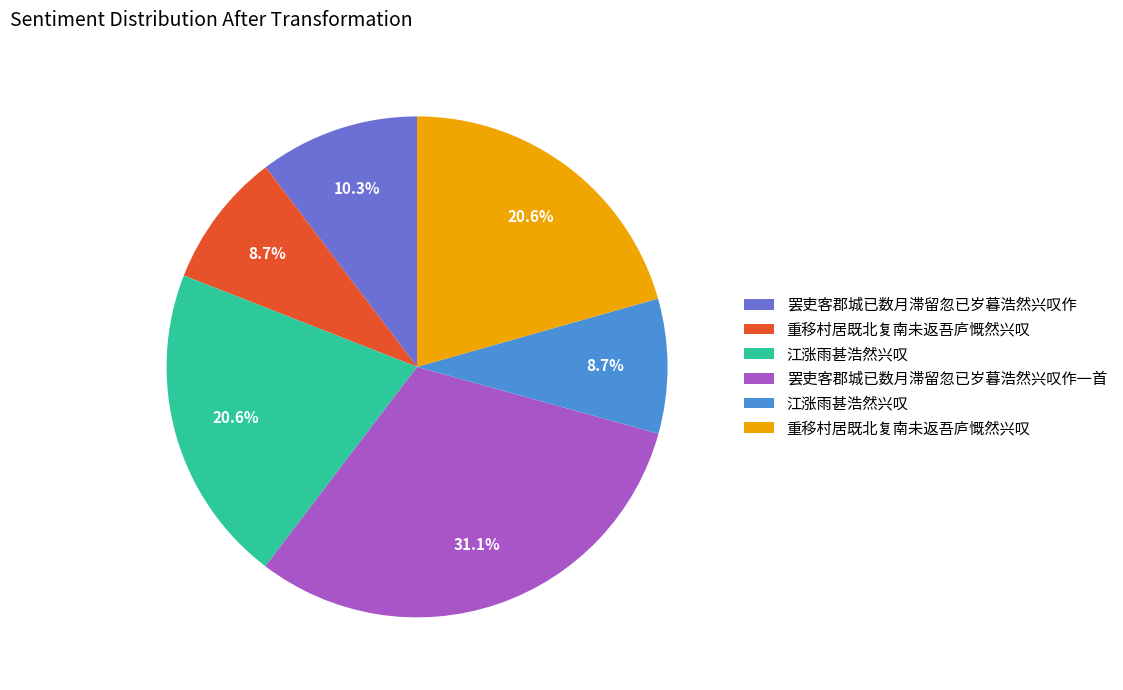

Count the number of slices in the pie.

6